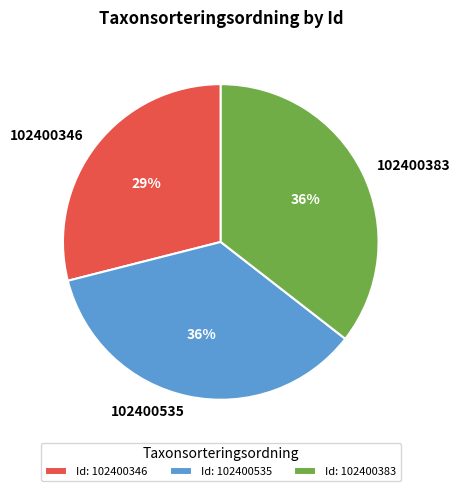

The 102400535 slice represents 36% of the pie. True or false?

True